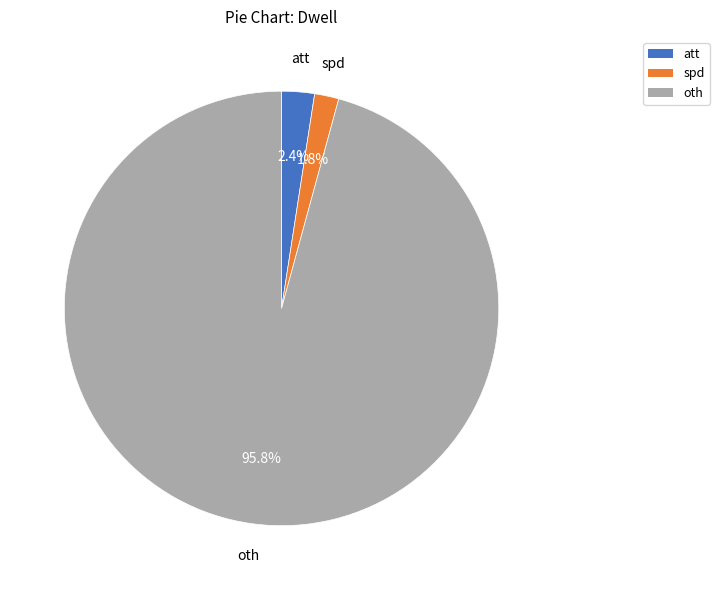

The att slice represents 8% of the pie. True or false?

False